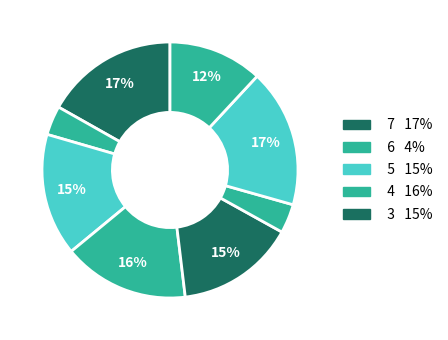

How many segments does this pie chart have?

8